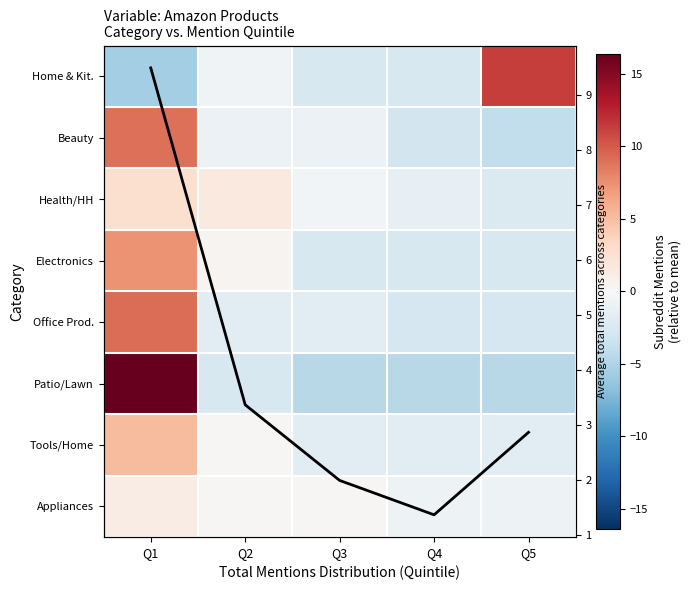

What is the total value across all series at Q4?

-18.2